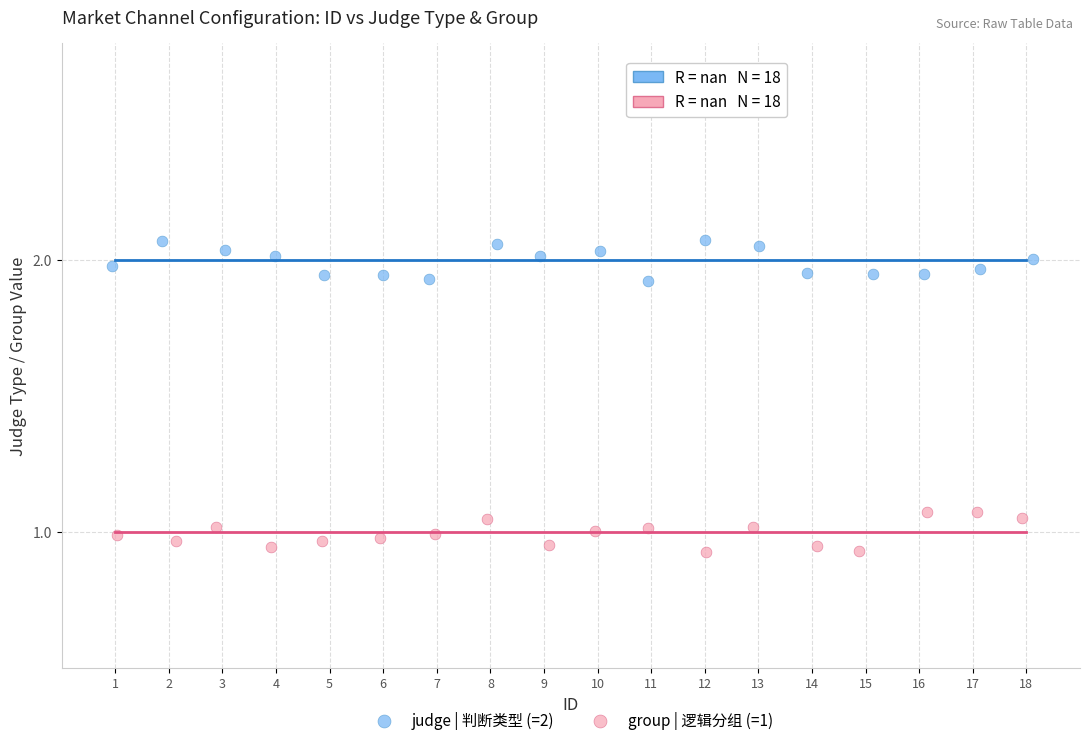

Which series contains the lowest Y value?

group | 逻辑分组 (=1)